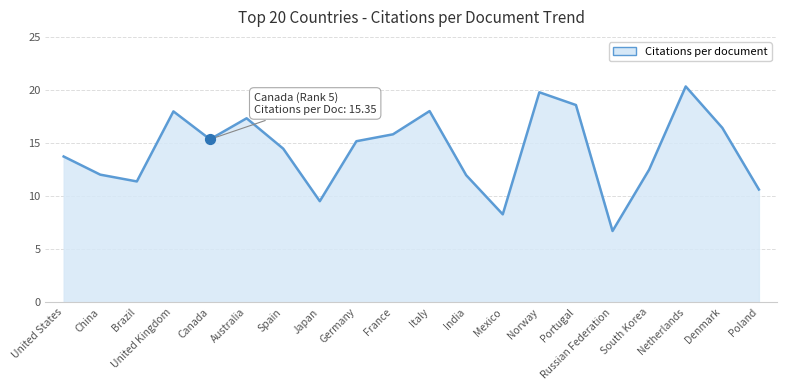

What is the change in value from Australia to France?

-1.5